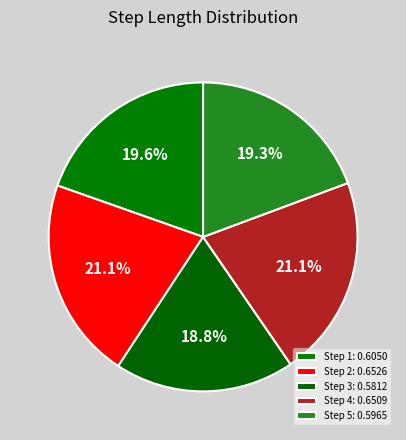

How many segments does this pie chart have?

5